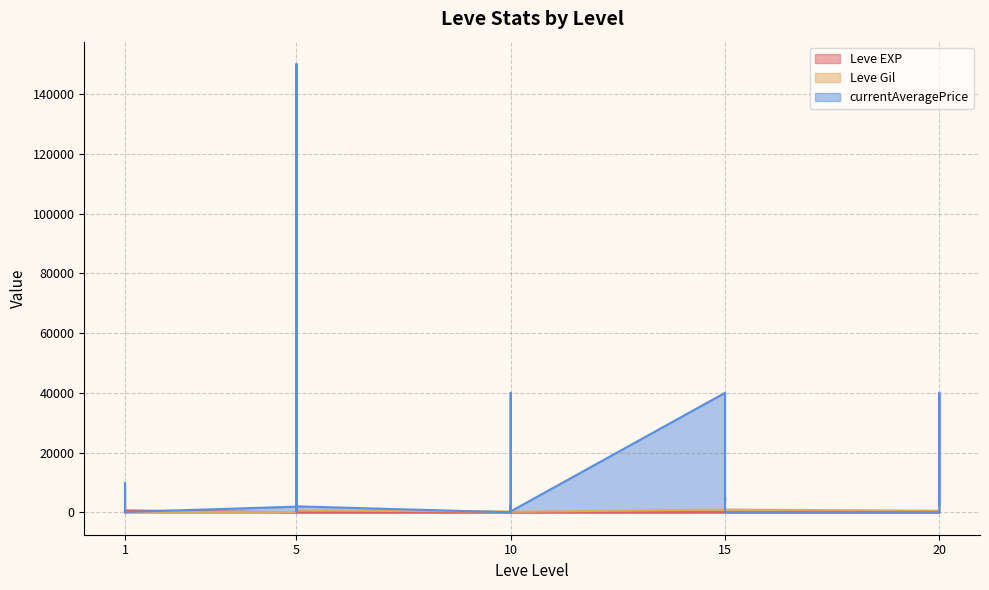

What is the maximum value for currentAveragePrice?

150068